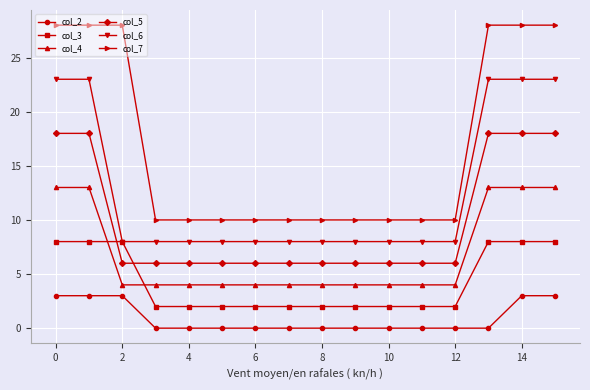

How many lines are shown in the chart?

6